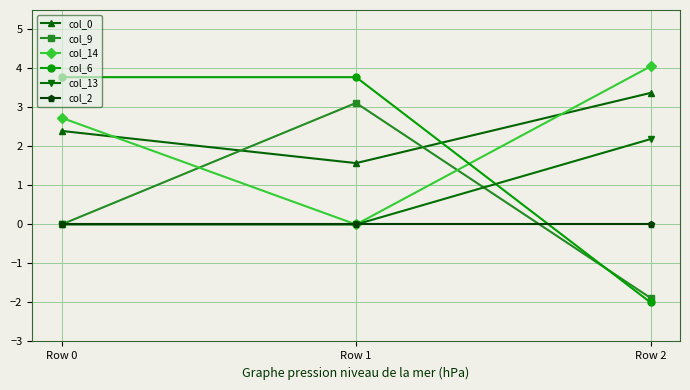

Where is col_14 nearest to the value 2?

Row 0